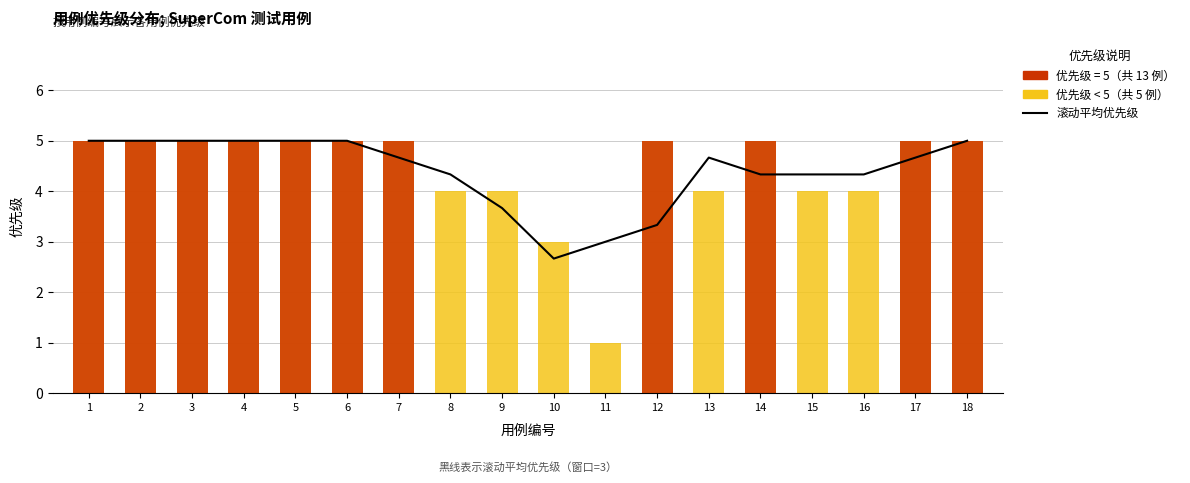

Which series changed the most between 2 and 15?

优先级 < 5 (低优先级)